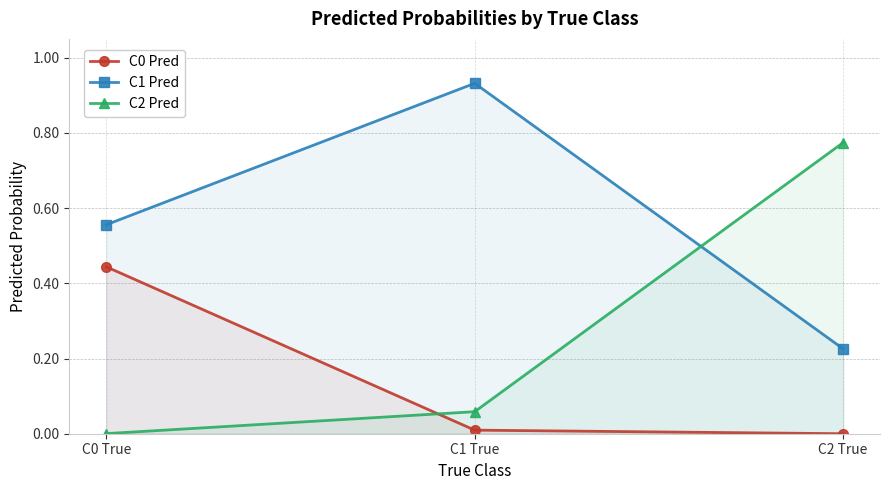

What is the sum of the C1 Pred values at C2 True and C0 True?

0.8